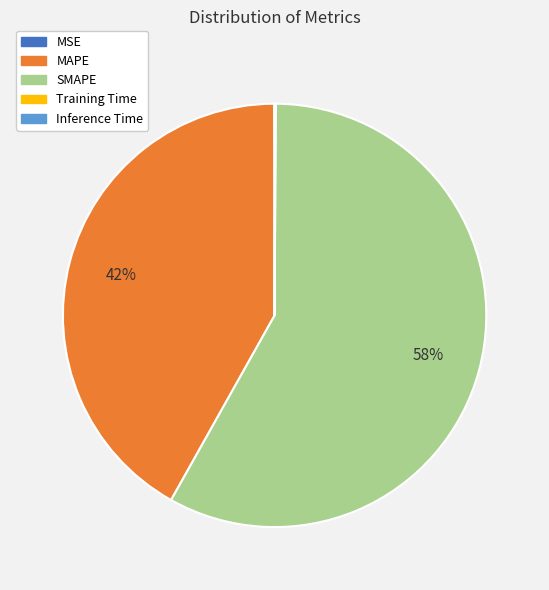

What percentage is the SMAPE slice, to the nearest percent?

58%